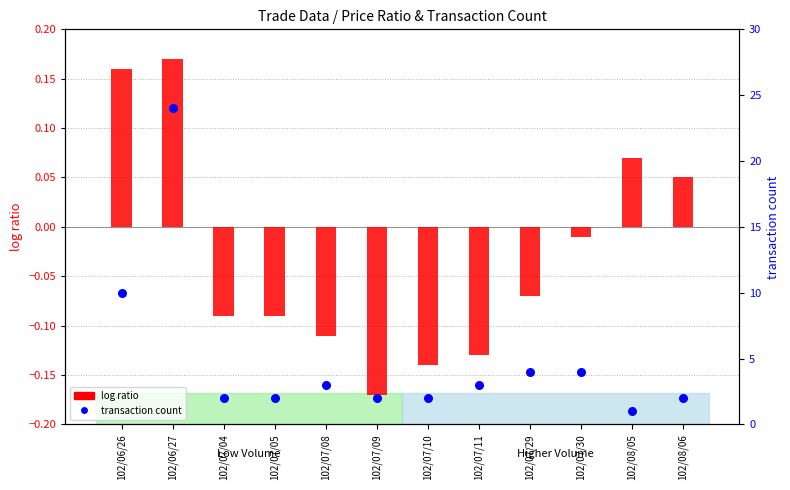

At how many categories does at least one series exceed 2?

6